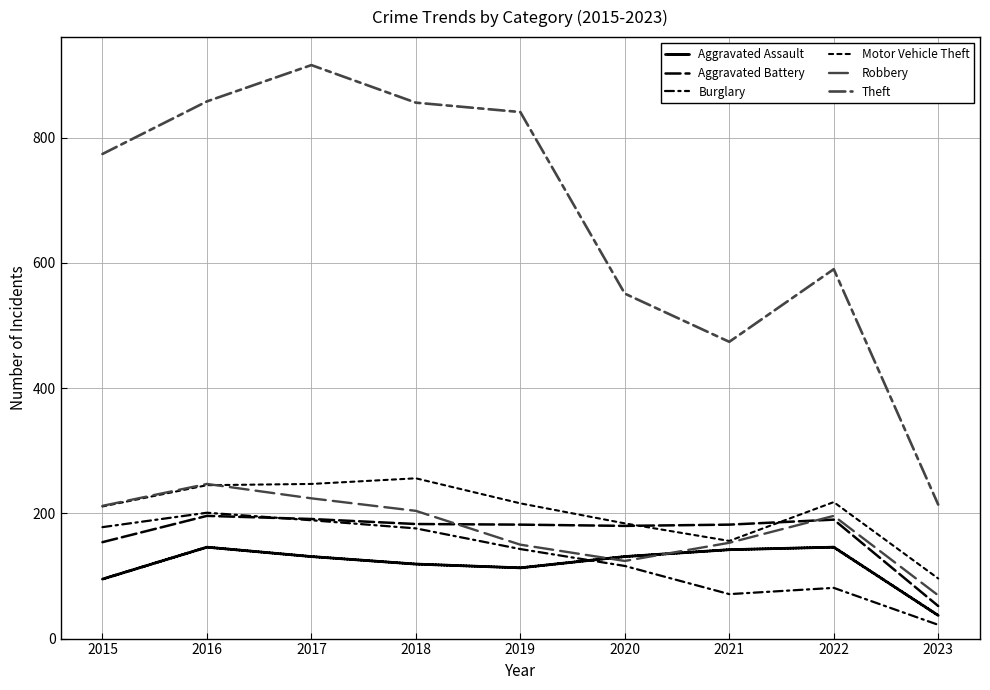

Does the chart display data point markers on the line(s)?

No